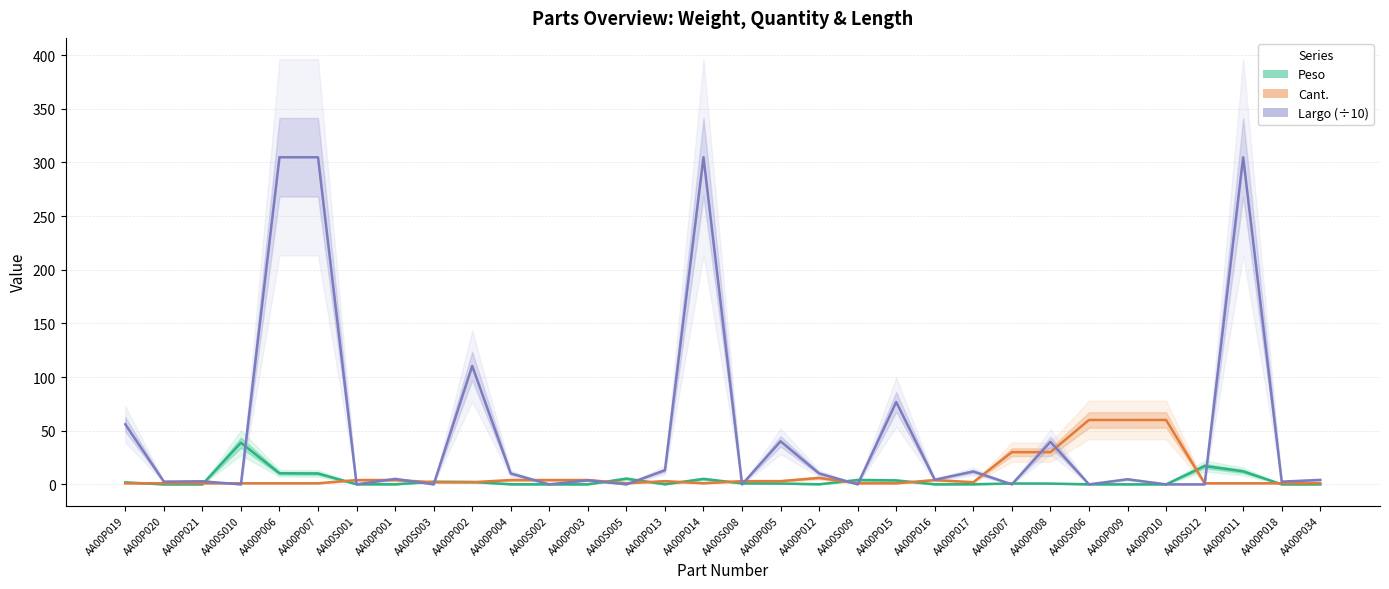

At which category does the chart reach its peak across all series?

AA00P006